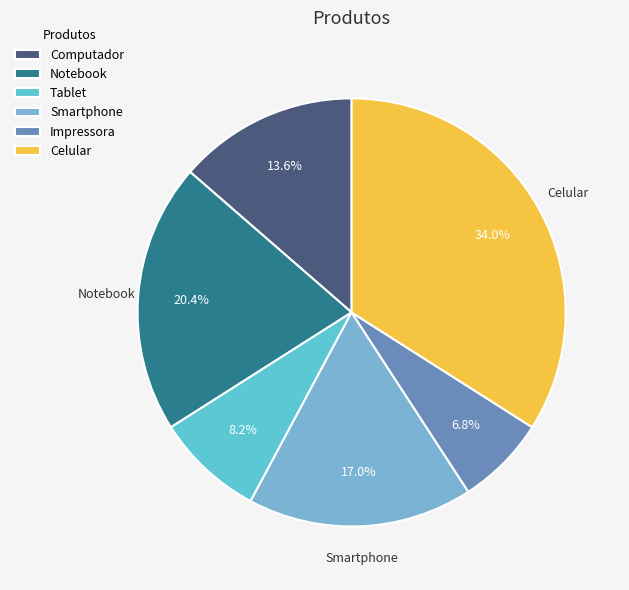

What percentage is NOT represented by Tablet?

91.8%